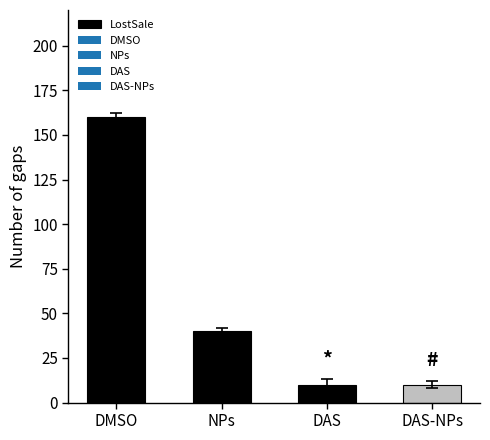

Does the chart contain stacked bars?

No